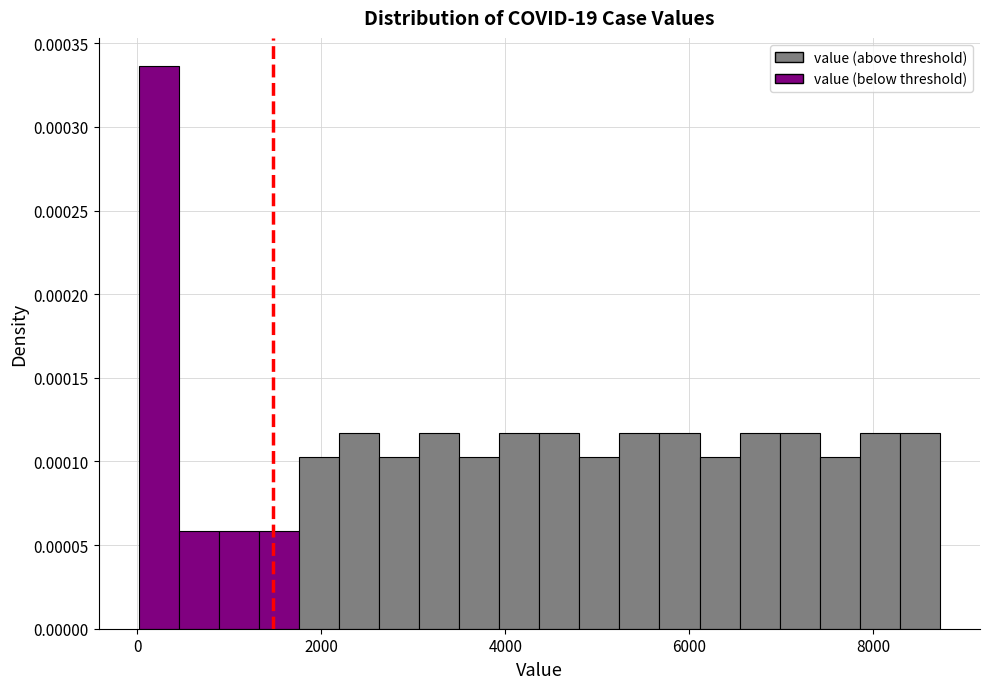

Around what value on the x-axis is the tallest bar? Give the approximate position of its centre, as read against the axis.

200